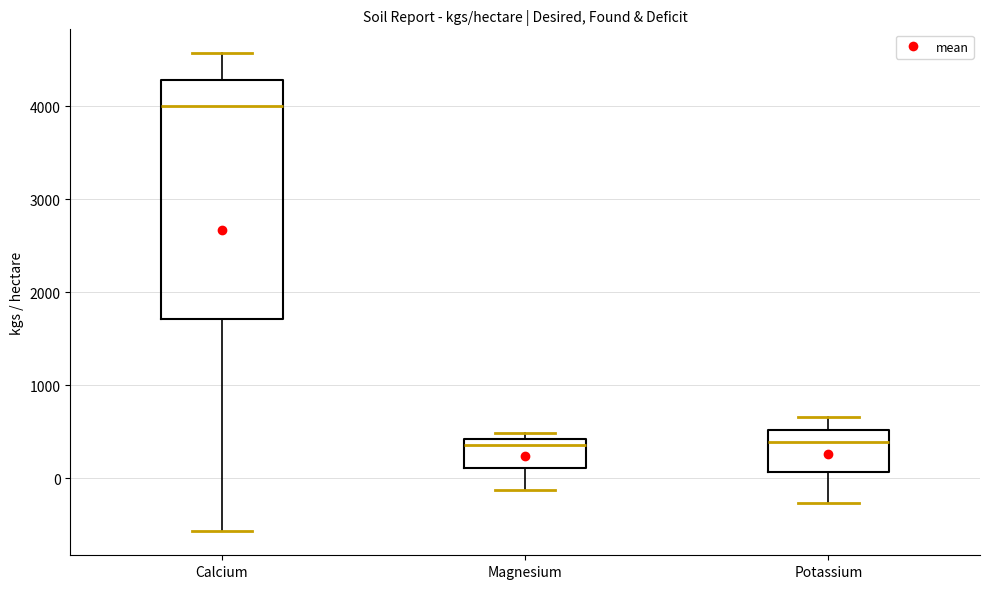

Reading left to right, transcribe this box plot: for each box, give where its median line is, the range the box spans, and where its two whiskers end, as read against the y-axis. The values are not printed on the chart, so give them approximately, as read against the axis.

Calcium: median 4000, box 1700 to 4300, whiskers -600 to 4600
Magnesium: median 400 (just below the box's upper edge), box 100 to 400, whiskers -100 to 500
Potassium: median 400, box 100 to 500, whiskers -300 to 700